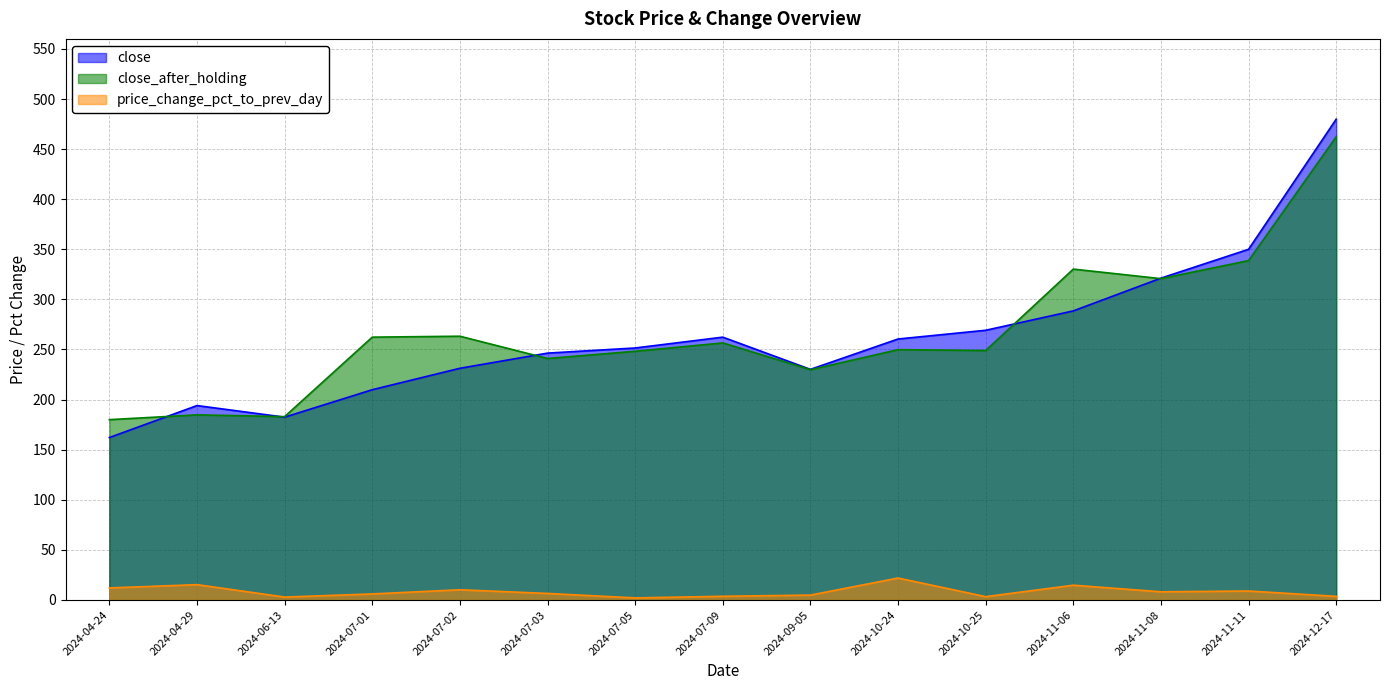

How many categories are shown in the chart?

15